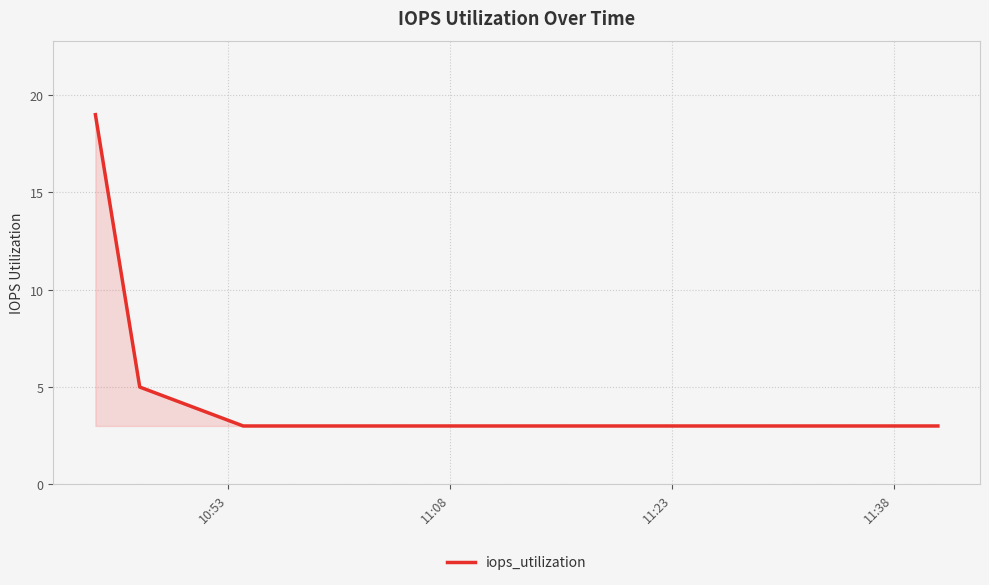

What is the maximum value shown in the chart?

19